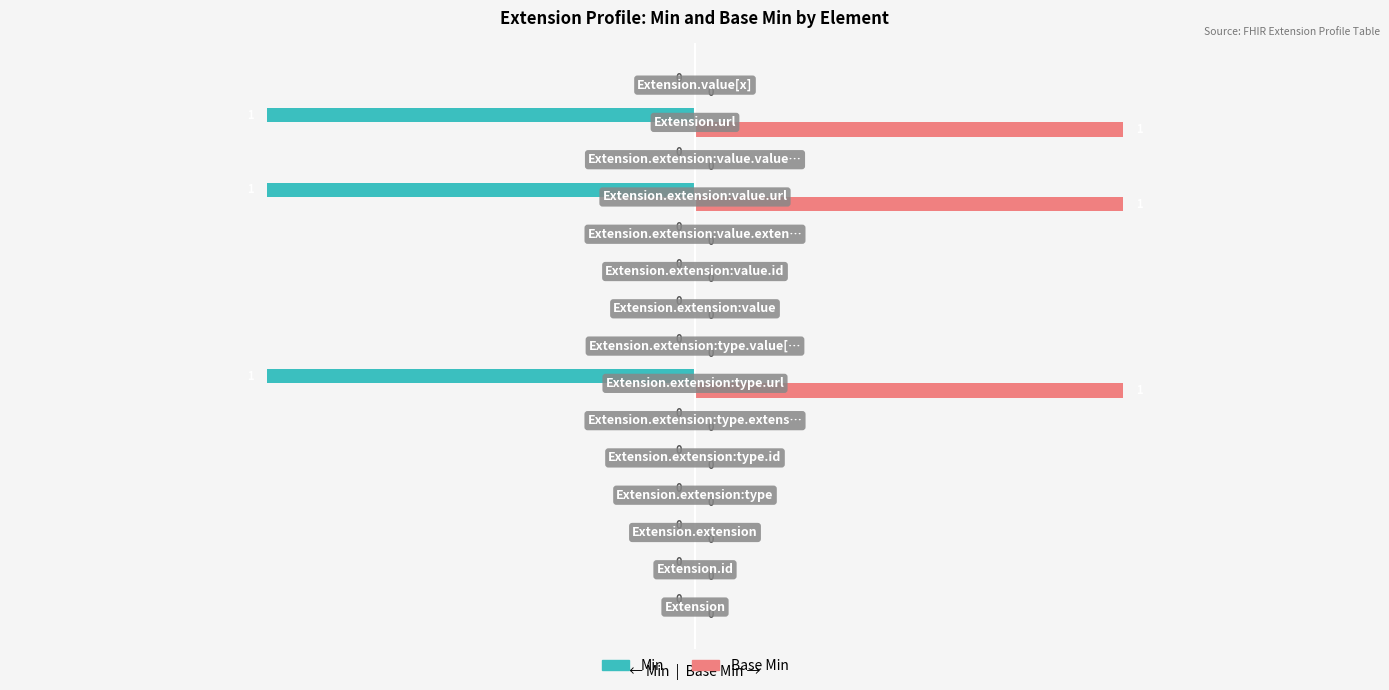

What are all the series names shown in the legend?

Min, Base Min